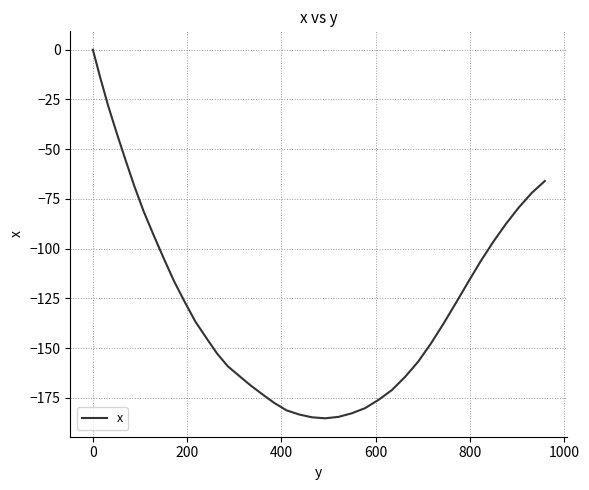

What is the minimum value shown in the chart?

-185.3